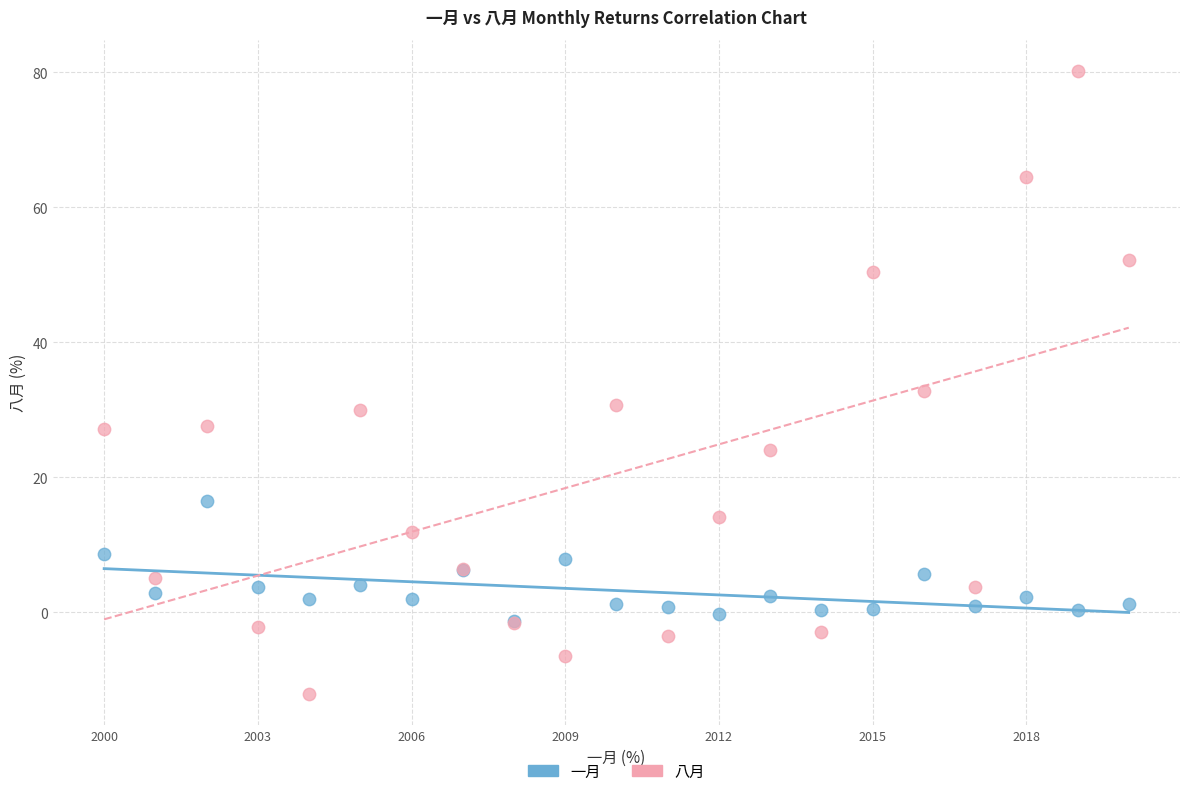

Which series contains the lowest Y value?

八月